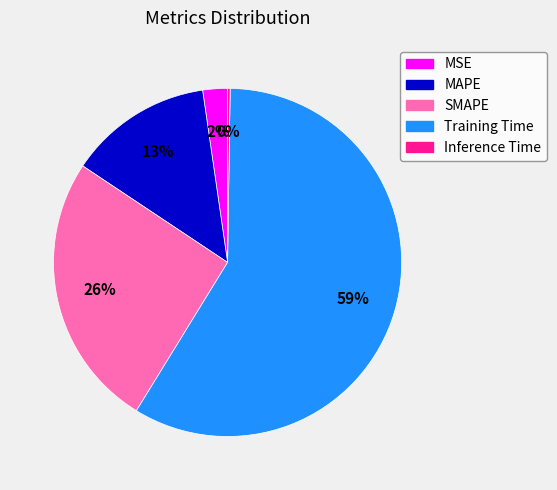

The SMAPE slice represents 26% of the pie. True or false?

True